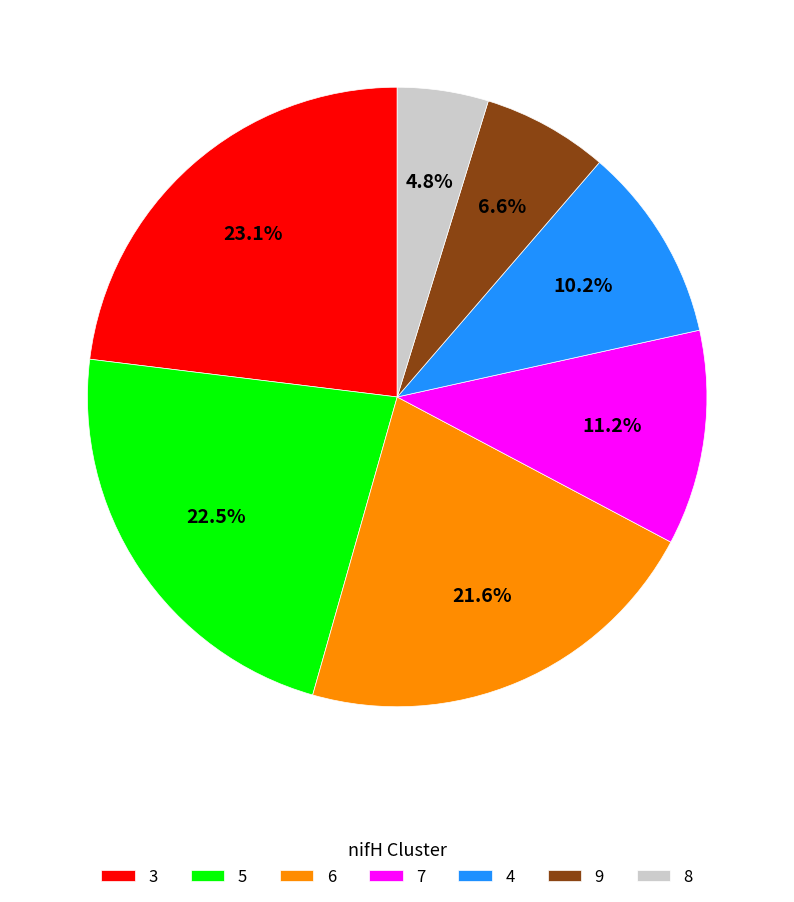

Is it true that 5 is 1% of the pie?

False